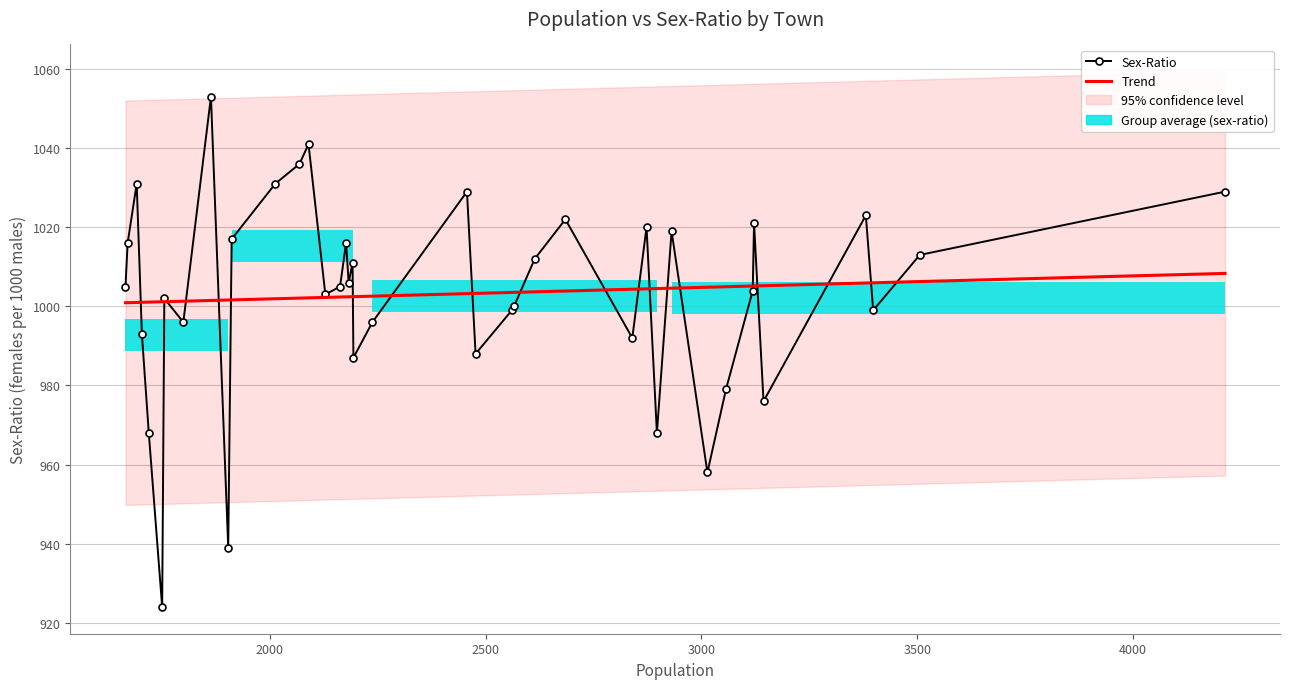

How many data points in Sex-Ratio are above 1005?

19